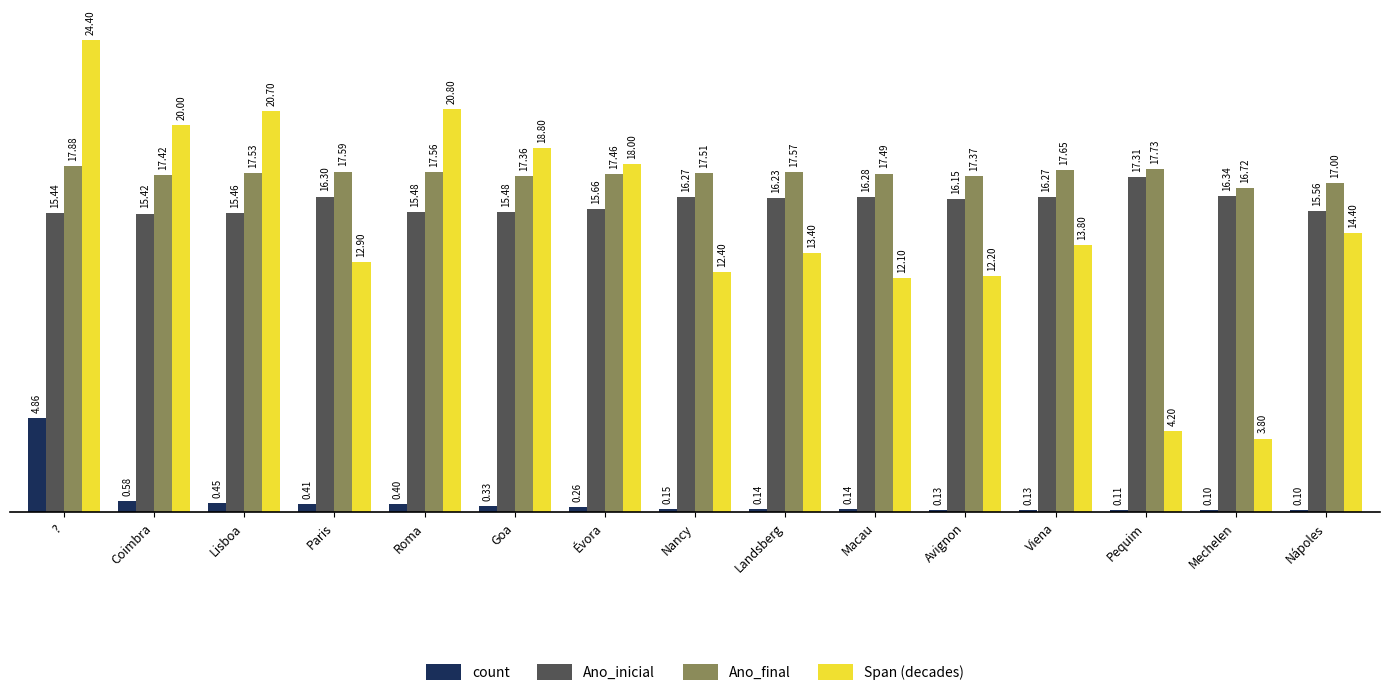

What are all the series names shown in the legend?

count, Ano_inicial, Ano_final, Span (decades)